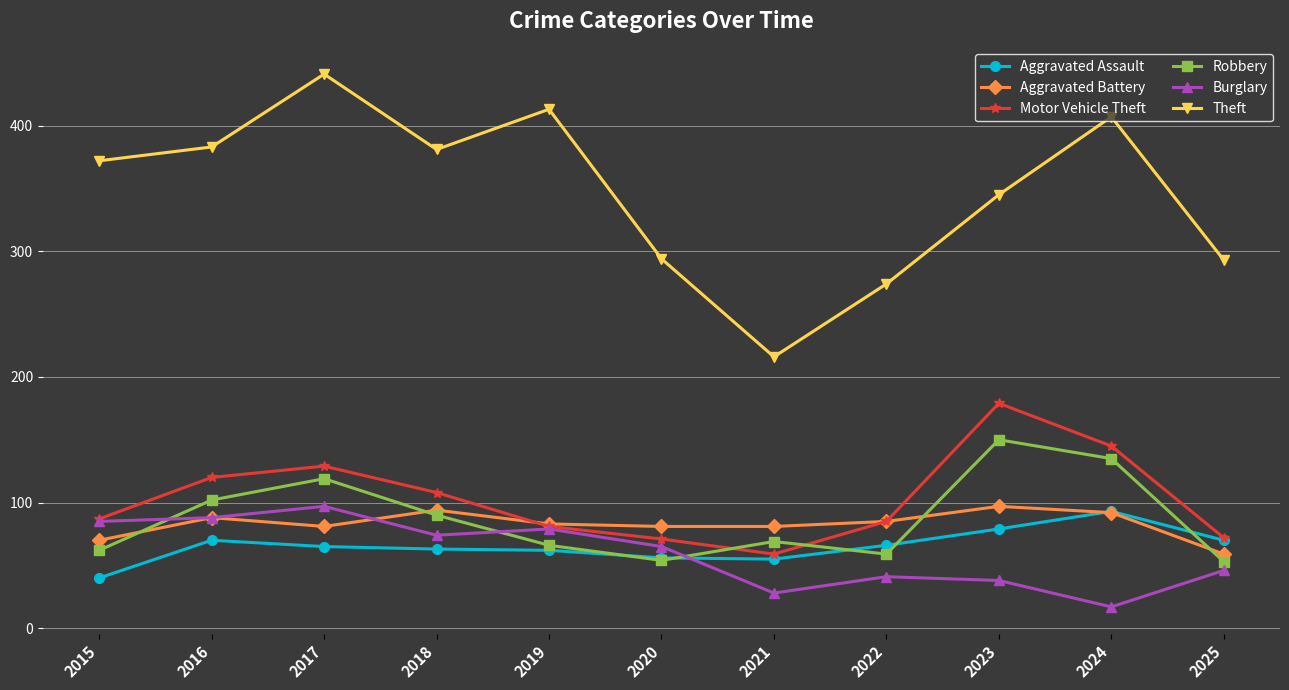

Is the value of Aggravated Assault at 2022 greater than the value of Theft at 2025?

No